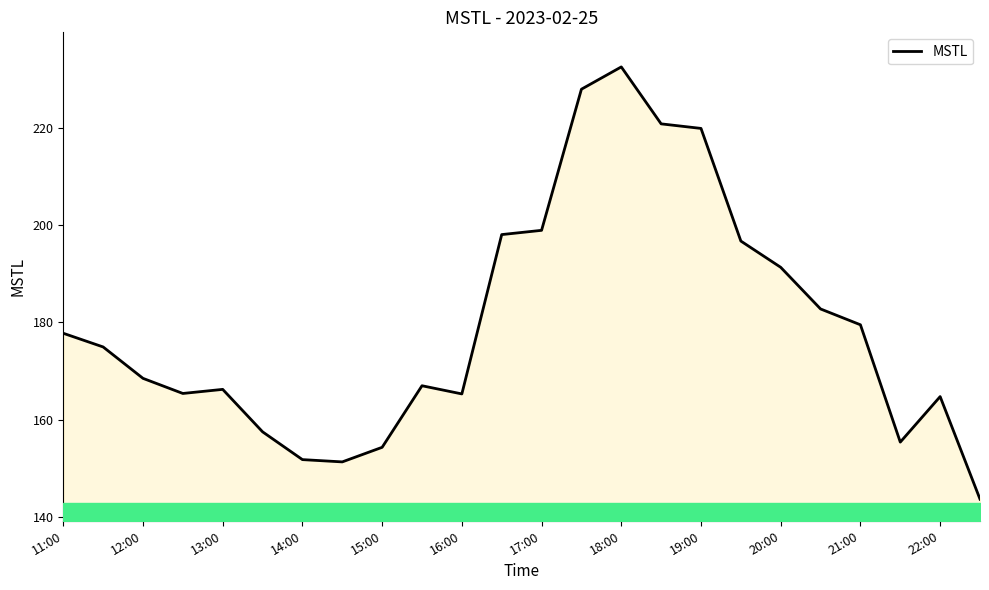

What is the minimum value shown in the chart?

143.7